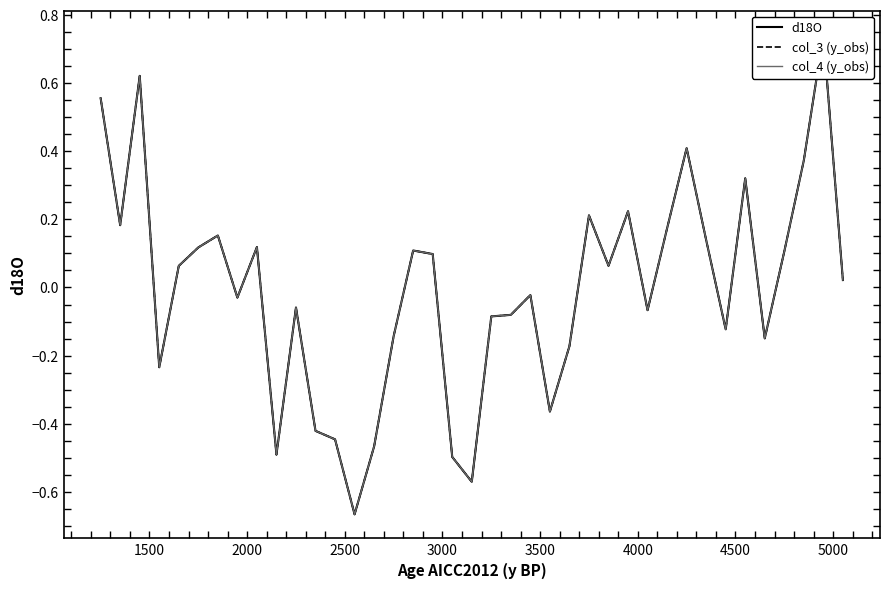

Which series has the largest total across all categories?

d18O